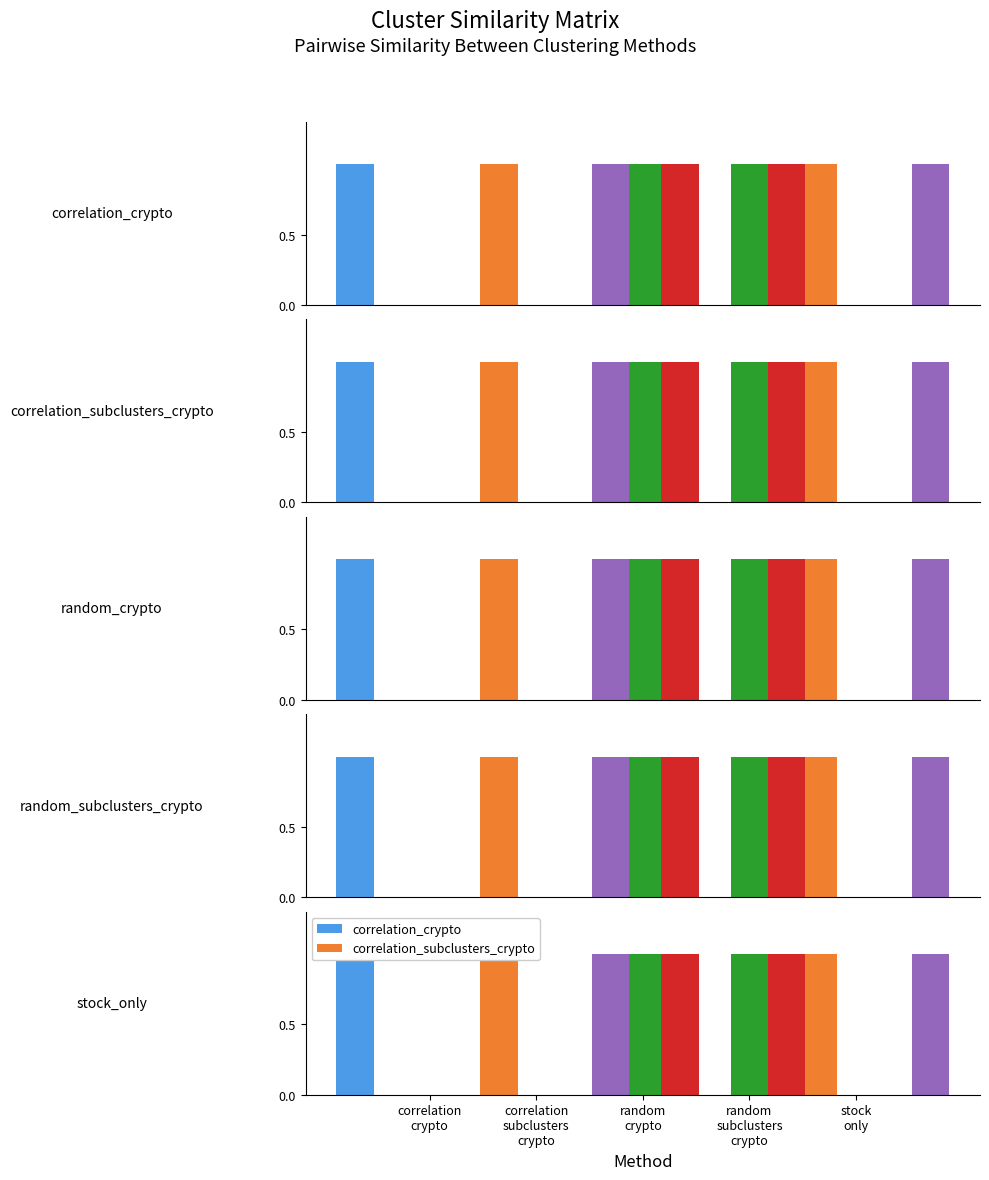

The random_subclusters_crypto series shows 1 at random
subclusters
crypto. True or false?

True